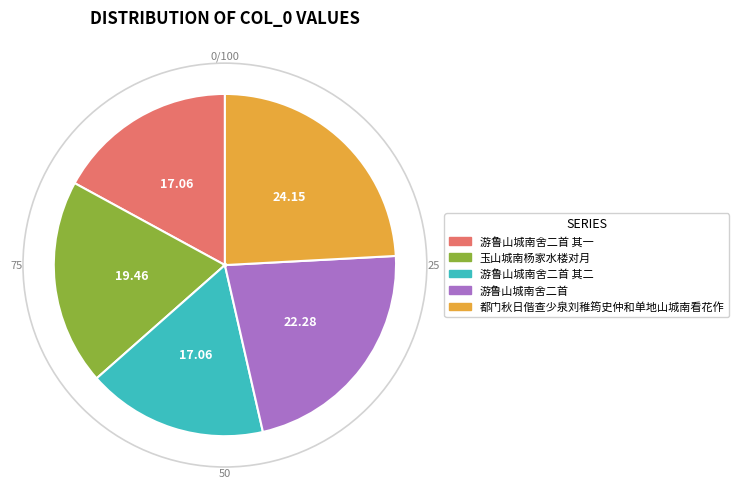

Is there any slice that represents more than half of the pie?

No